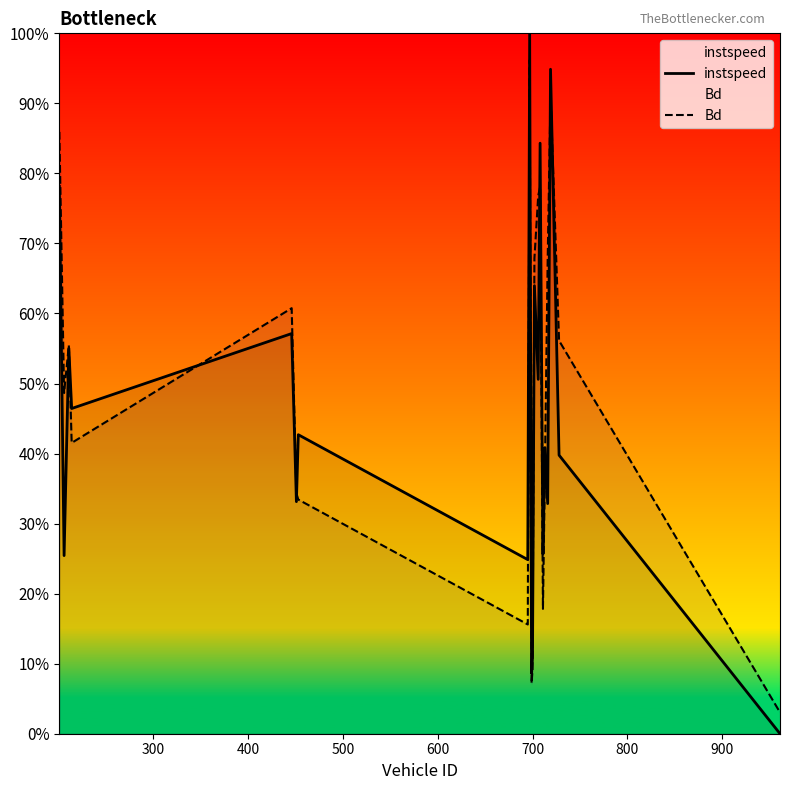

Rank the series by their average value, from lowest to highest.

instspeed, Bd